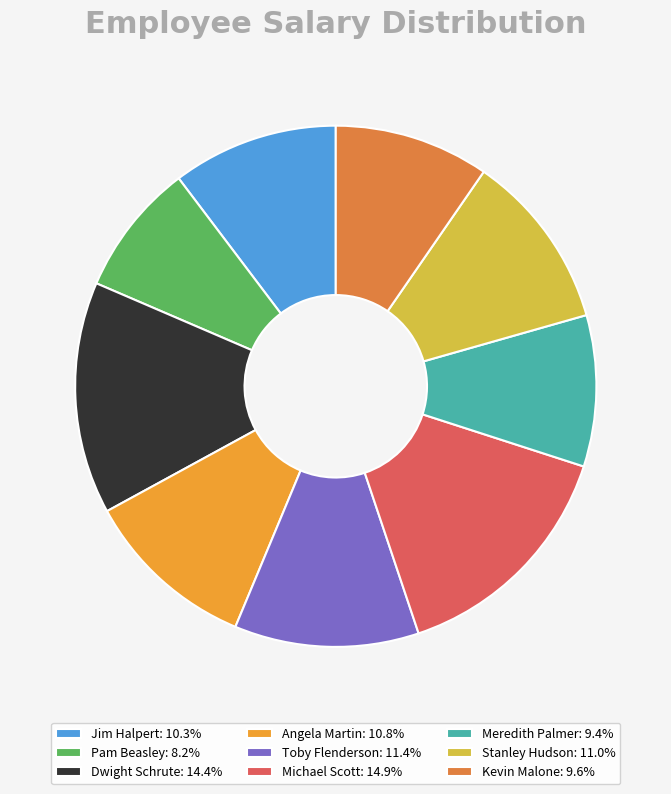

To the nearest percent, what percentage of the pie is Kevin Malone?

10%